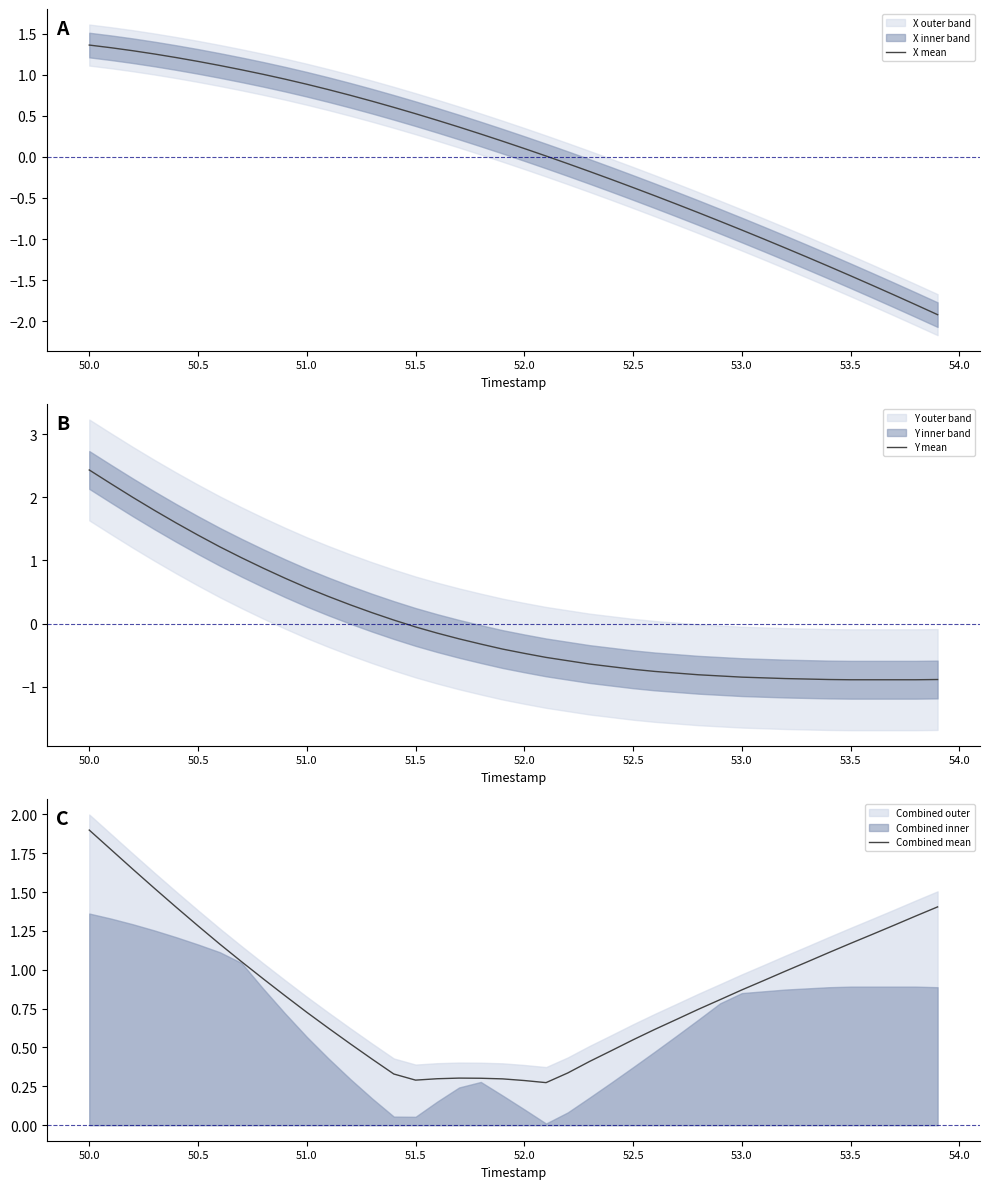

How many data points does each series have?

40